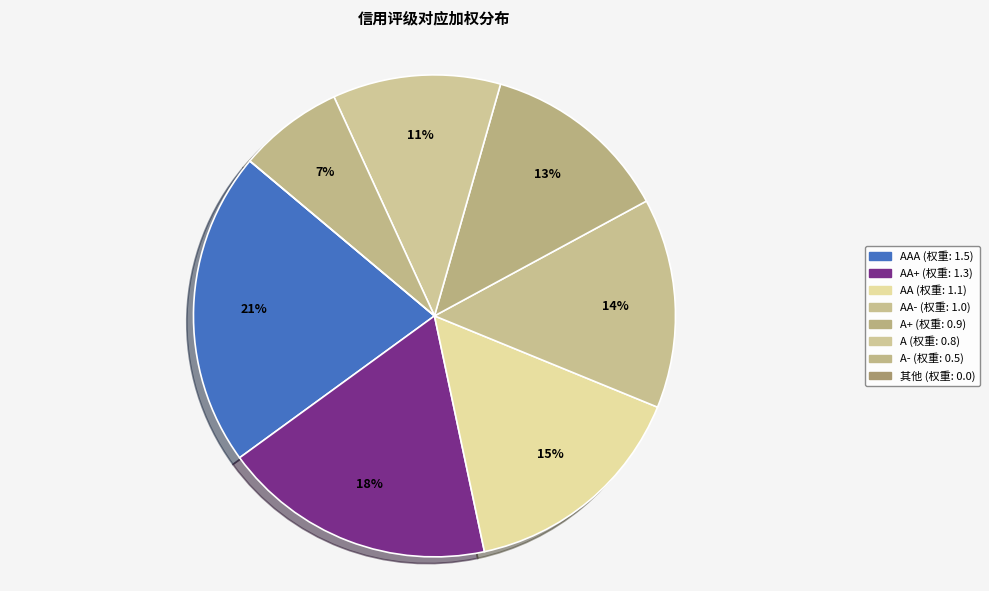

Count the number of slices in the pie.

8